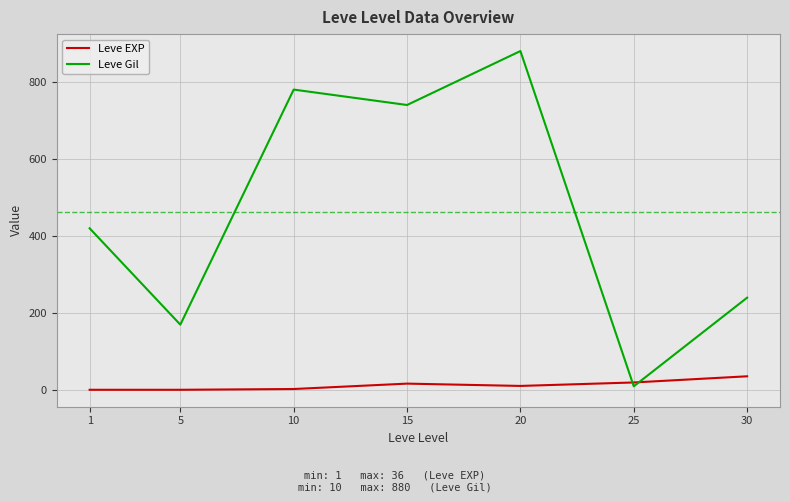

Which label corresponds to the largest value in the chart?

20